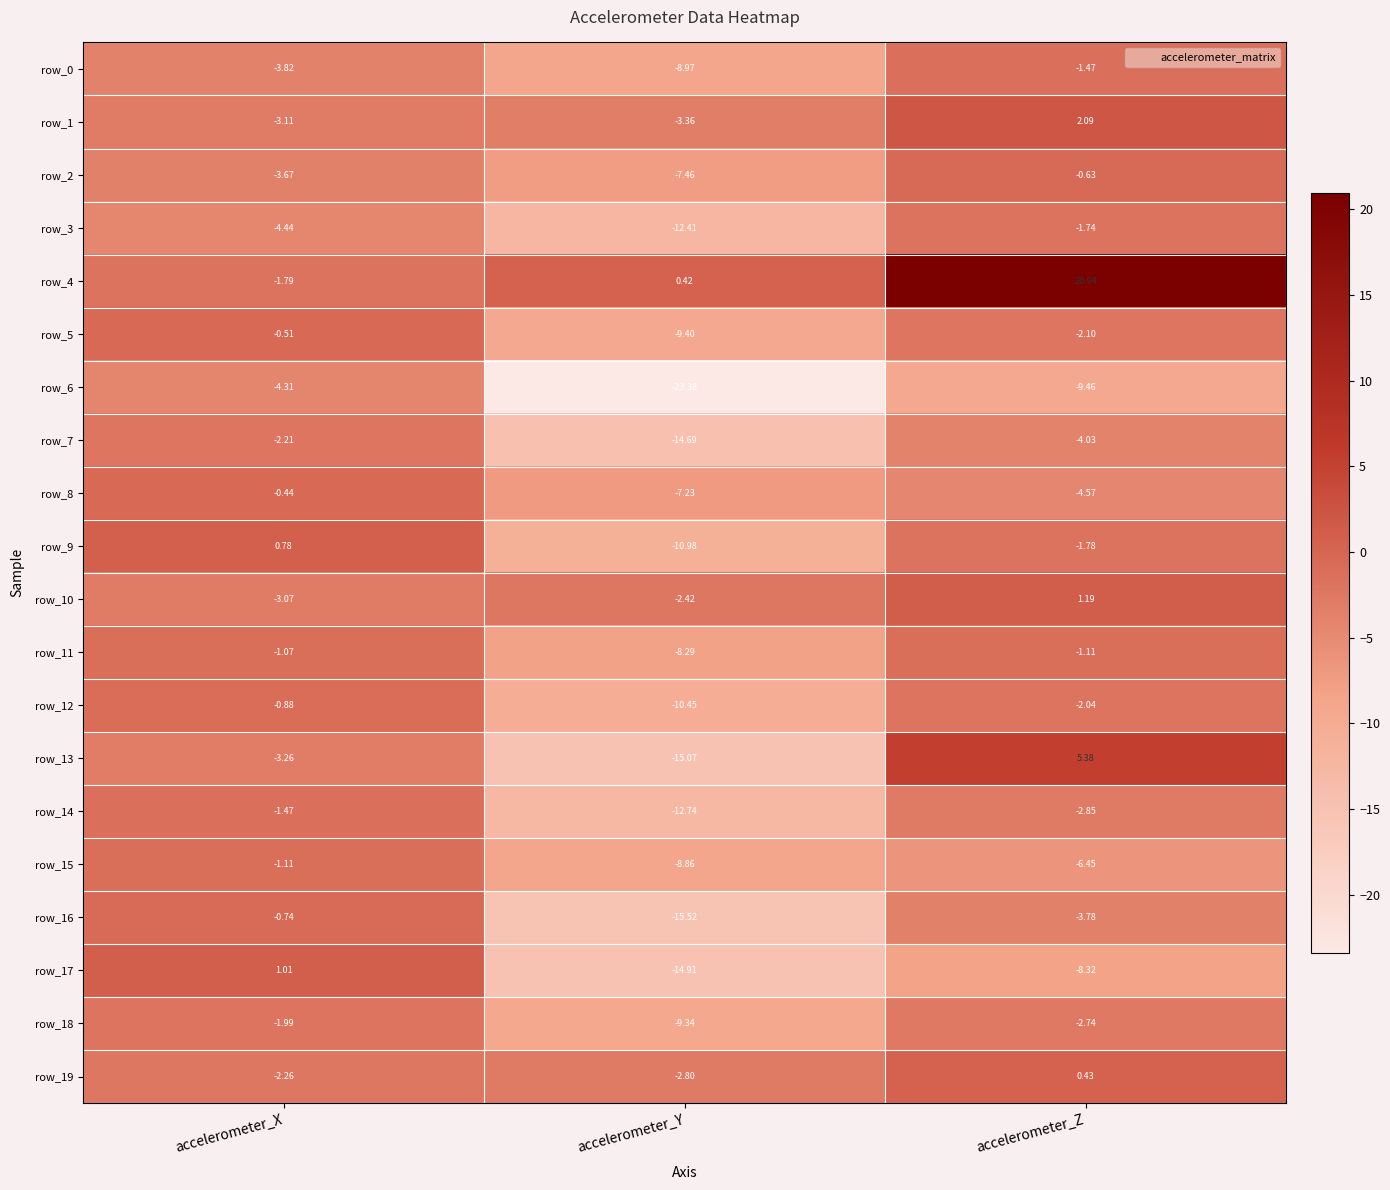

Which series has the largest range (max minus min)?

row_4